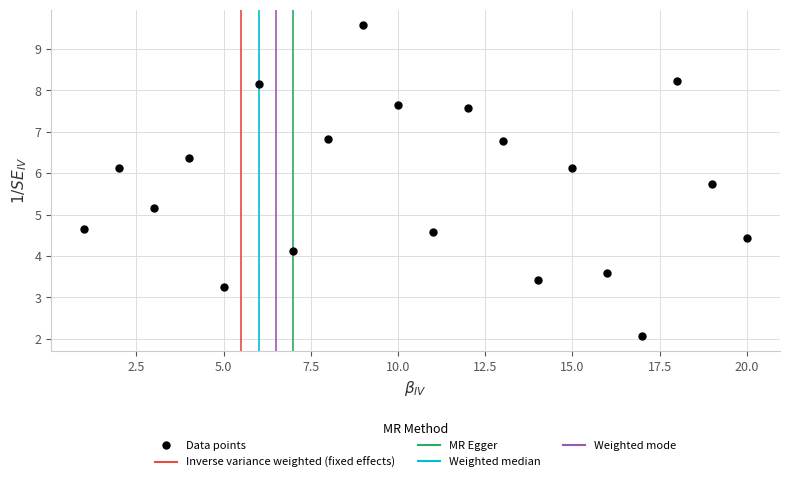

What is the range of Y values (max minus min)?

7.5